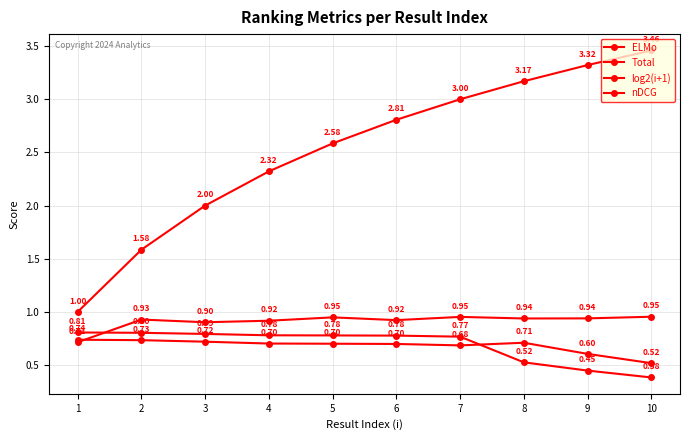

After their last crossing, which series has the higher values: Total or ELMo?

ELMo